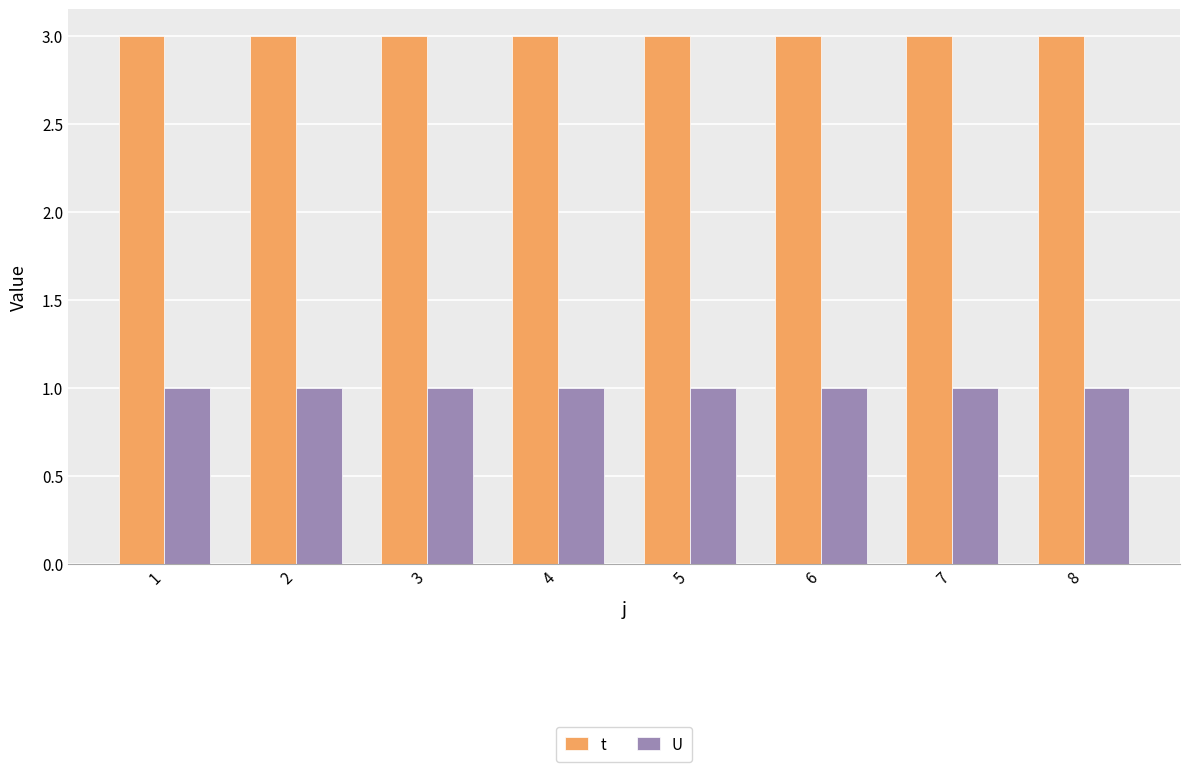

What is the average value of the t series?

3